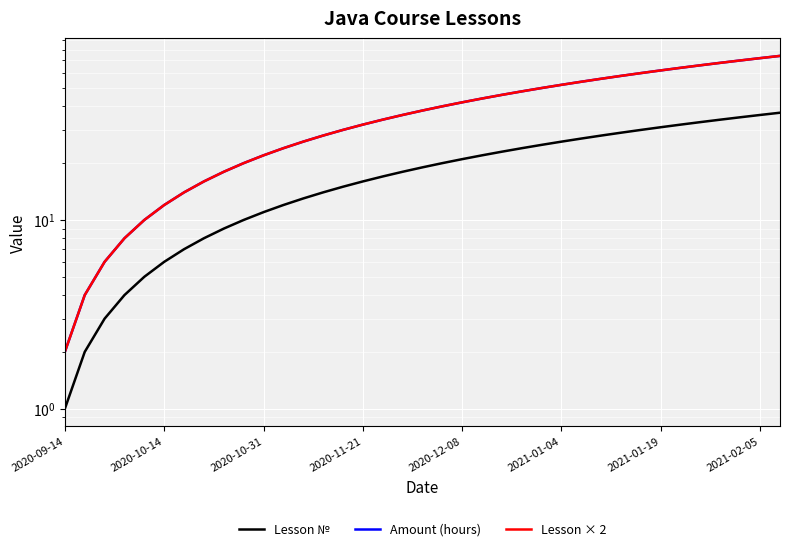

What is the minimum value for Amount (hours)?

2